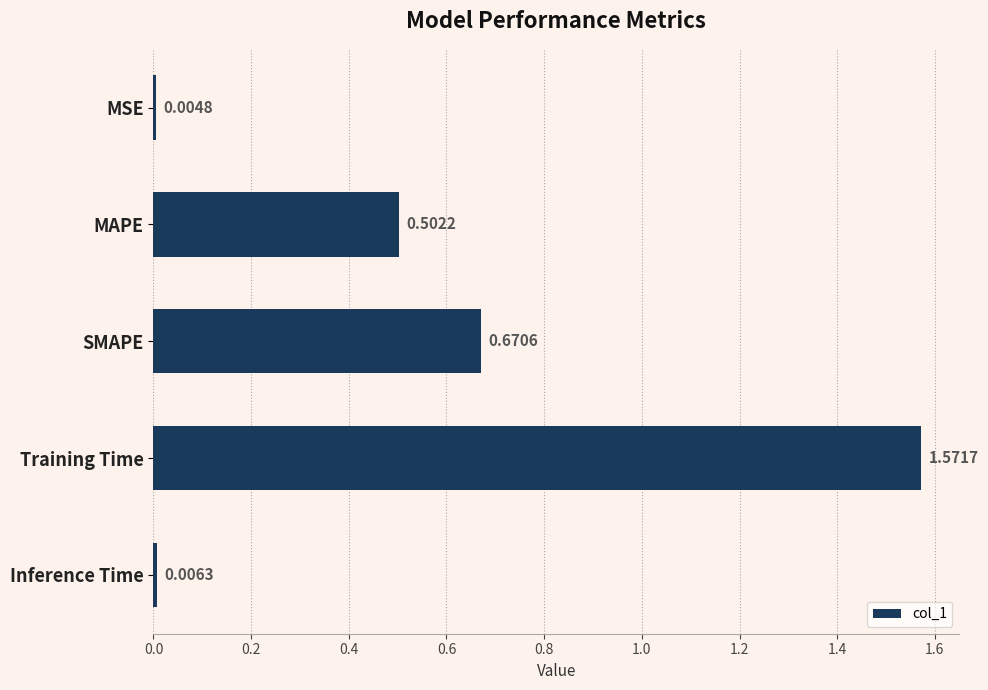

What is the change in value from Training Time to Inference Time?

-1.6